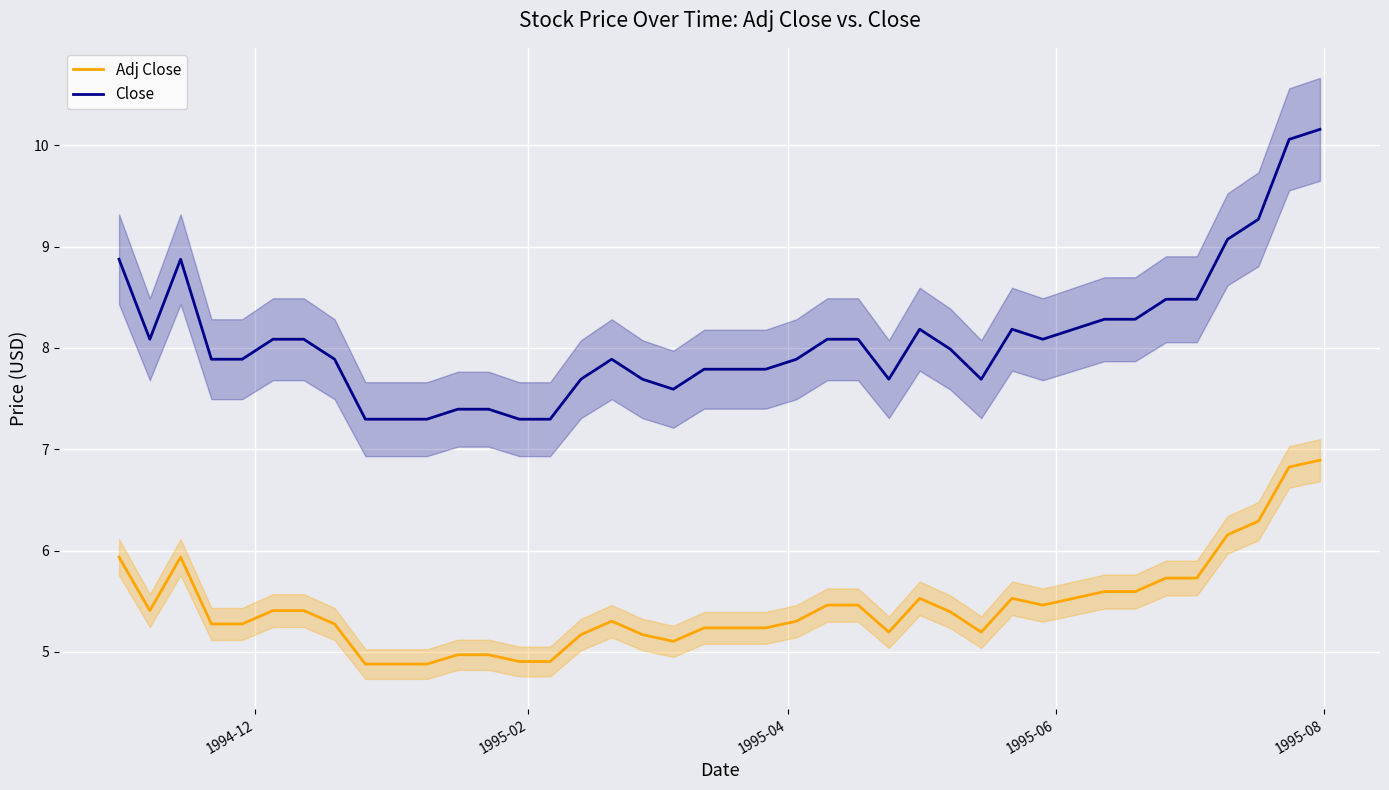

What are all the series names shown in the legend?

Adj Close, Close